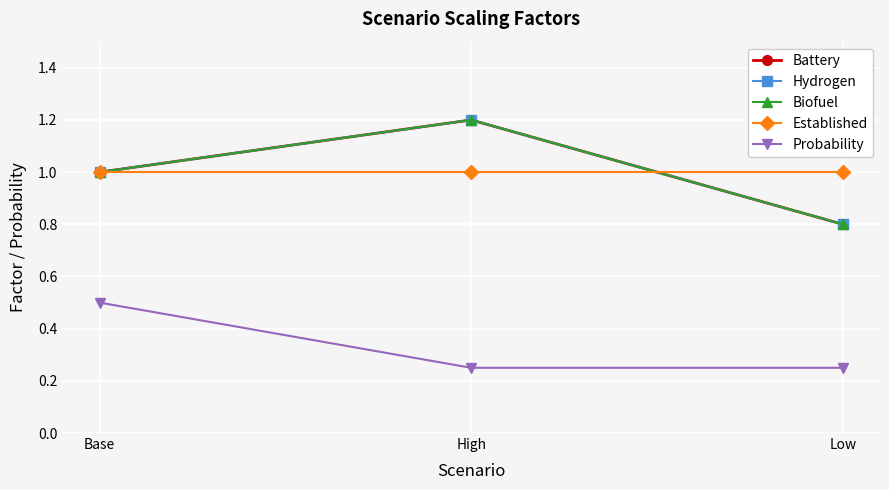

Is this an area chart (filled region under the line)?

No